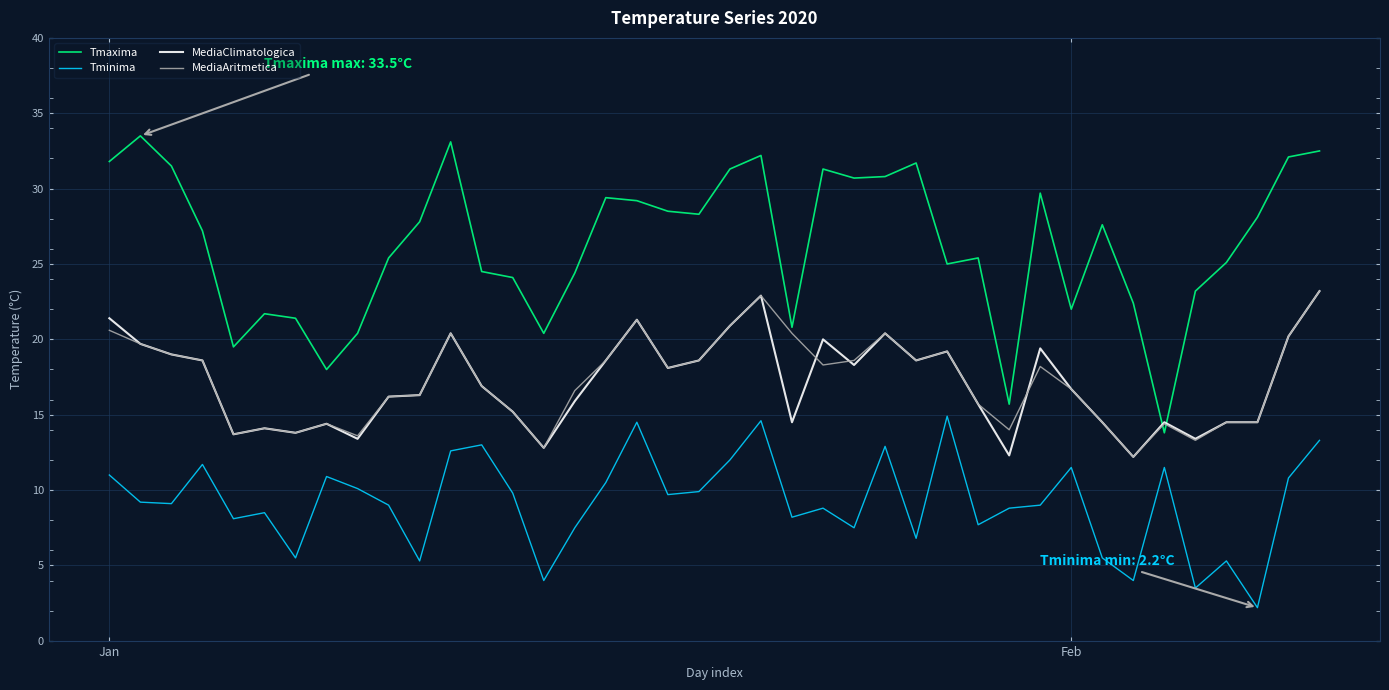

Which series has the widest spread of values?

Tmaxima